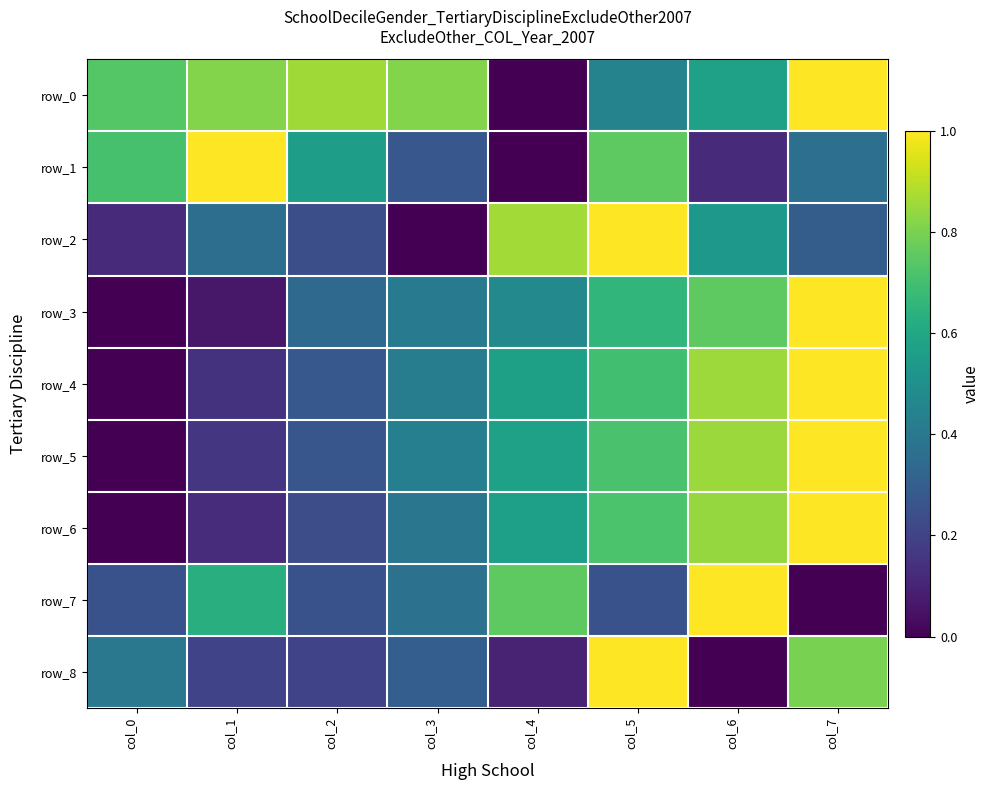

Which category has the lowest value in the row_2 series?

col_3